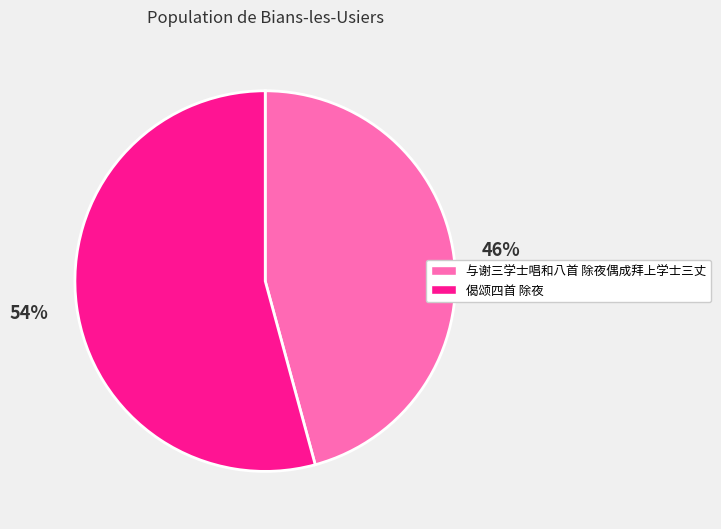

Is it true that 偈颂四首 除夜 is 40% of the pie?

False